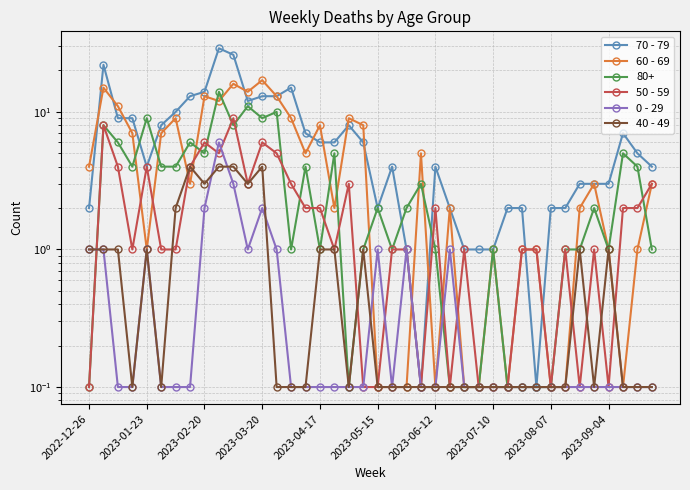

Is the value of 70 - 79 at 31 greater than the value of 50 - 59 at 24?

No